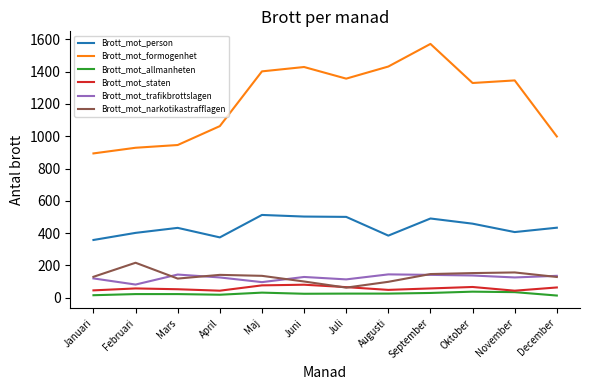

Is this an area chart (filled region under the line)?

No